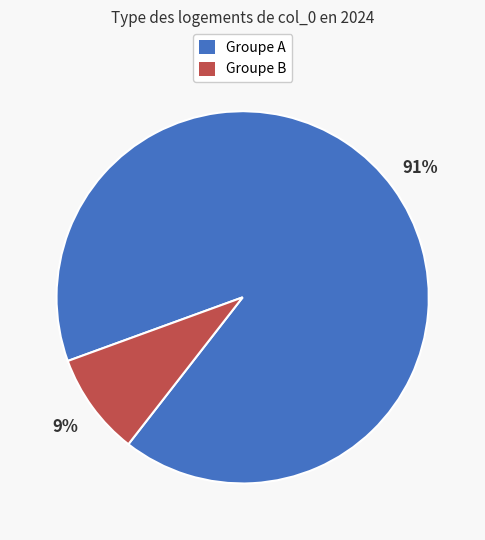

What percentage is the Groupe A slice, to the nearest percent?

91%